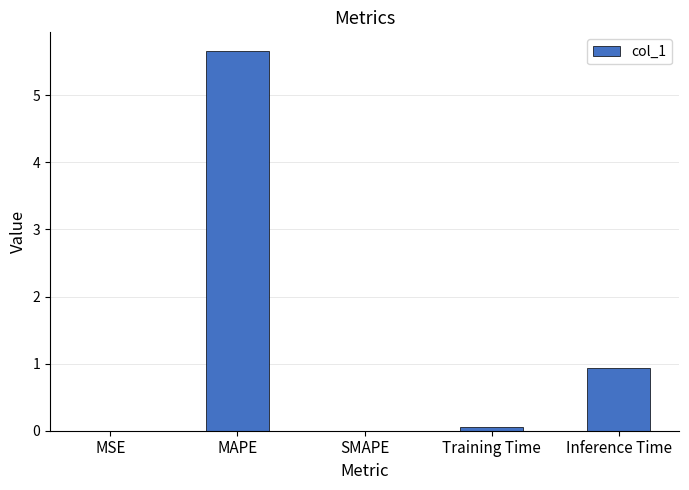

At which category does the chart reach its peak across all series?

MAPE